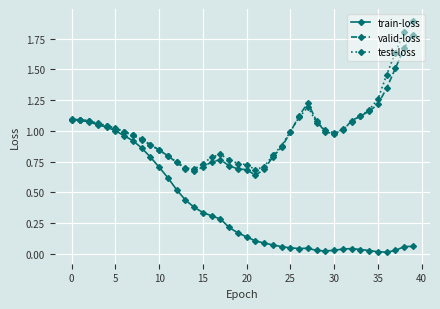

Rank the series by their maximum value, from highest to lowest.

test-loss, valid-loss, train-loss